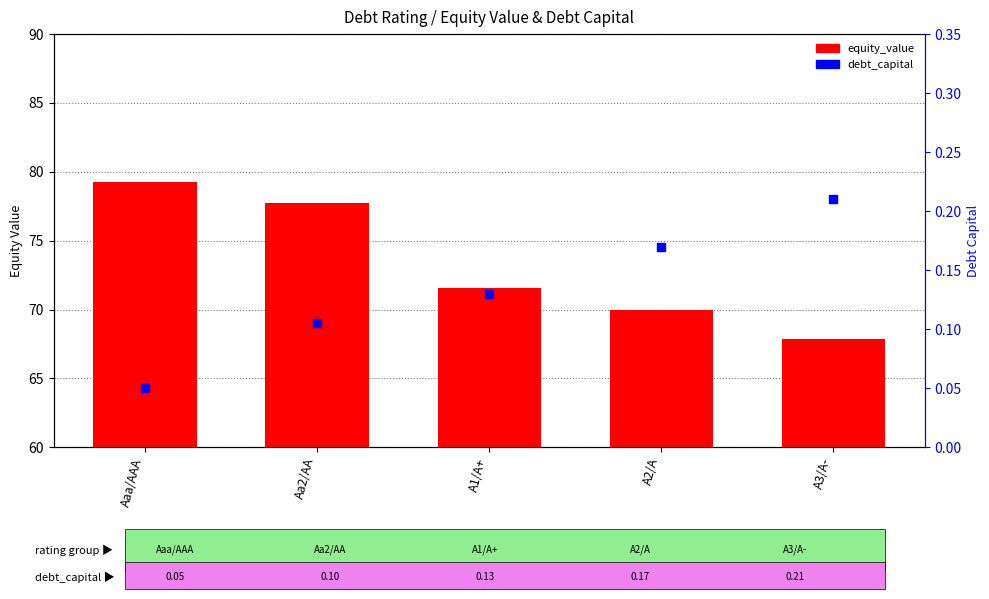

What is the total value across all series at A3/A-?

68.0